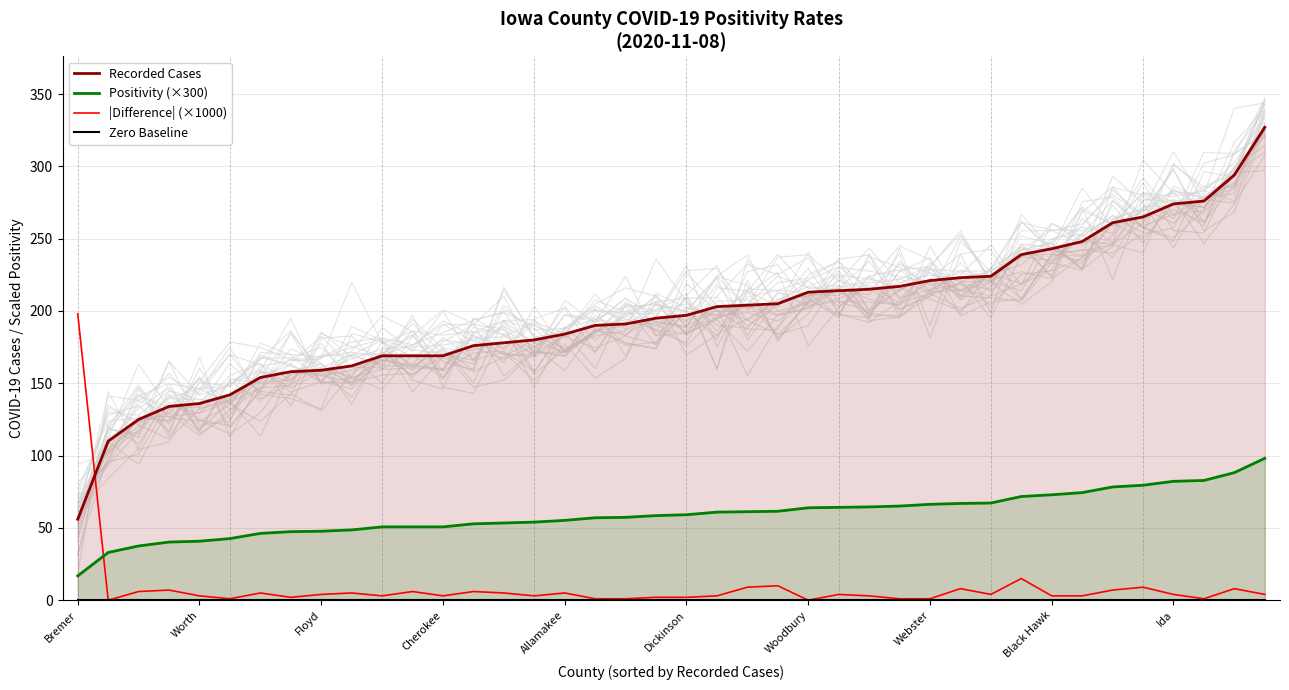

How many data points does each series have?

40